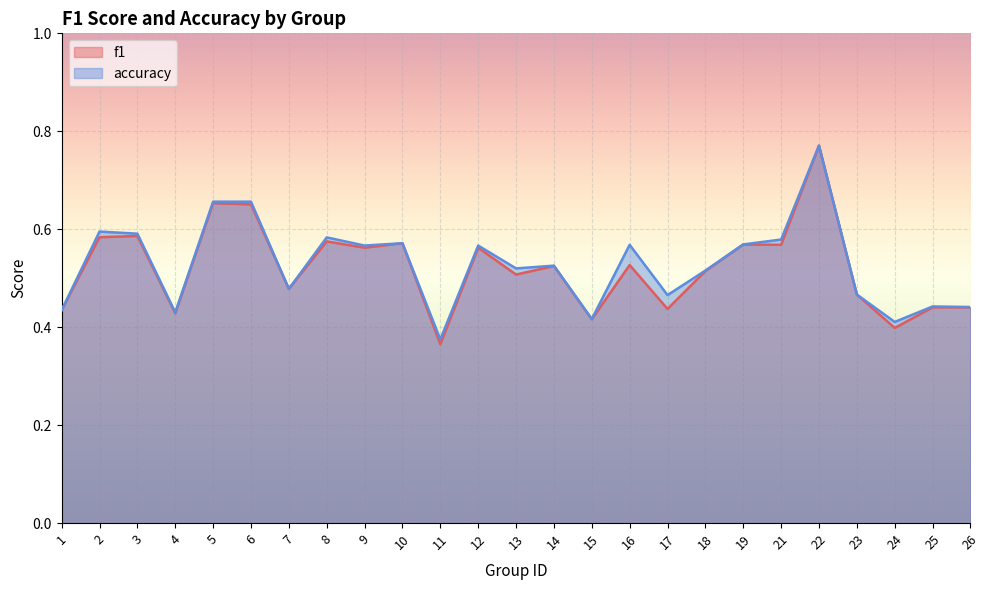

At which label is f1 closest to 0?

11